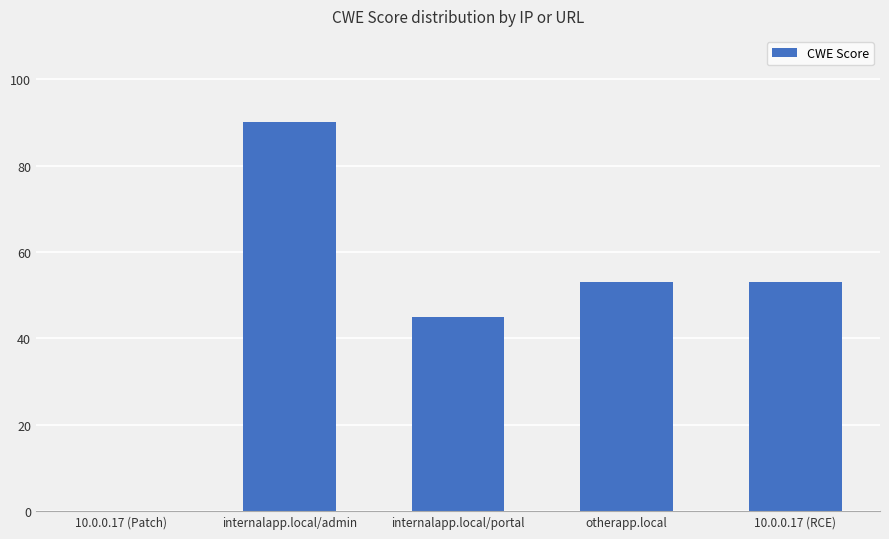

What is the maximum value shown in the chart?

90